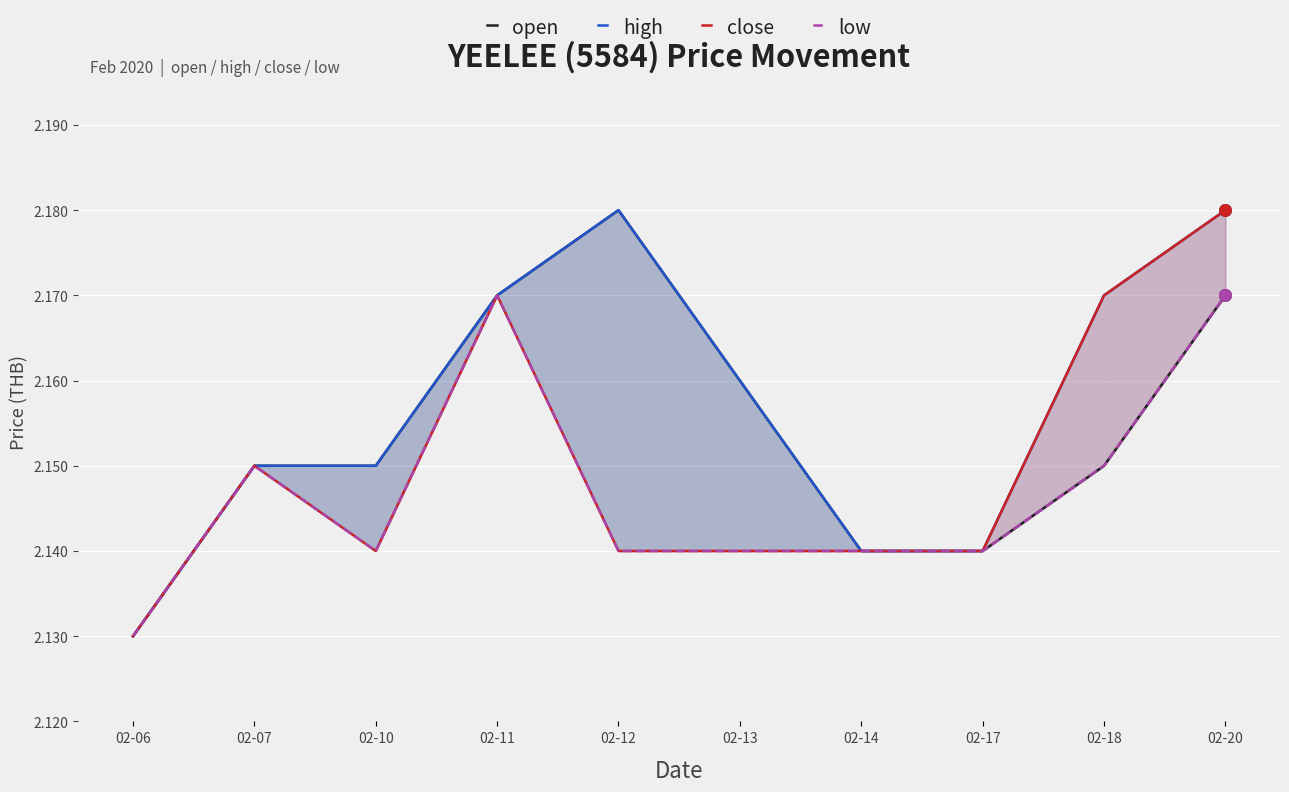

Is the value of close at 02-07 greater than the value of high at 02-13?

No